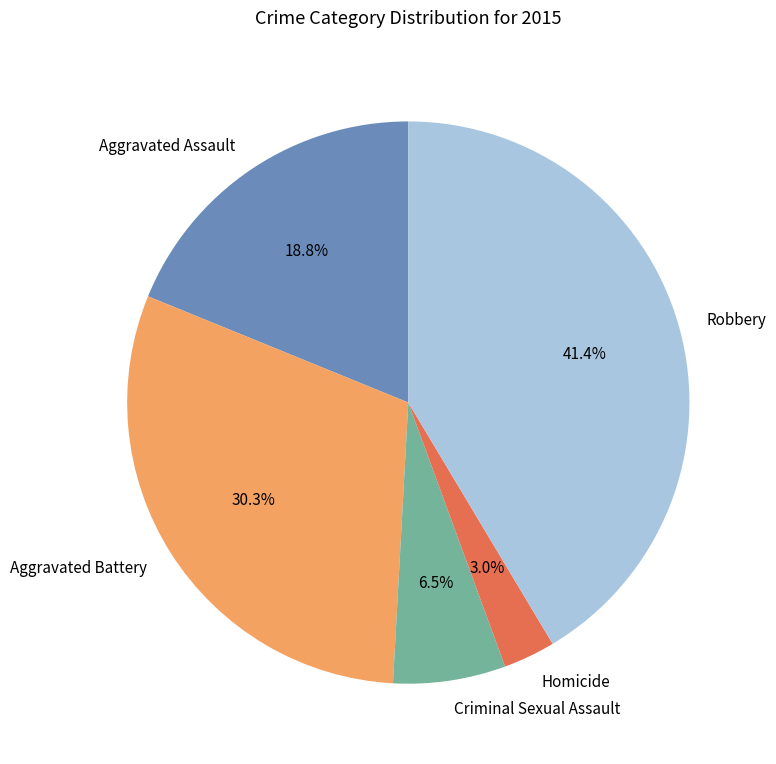

The Robbery slice represents 41% of the pie. True or false?

True